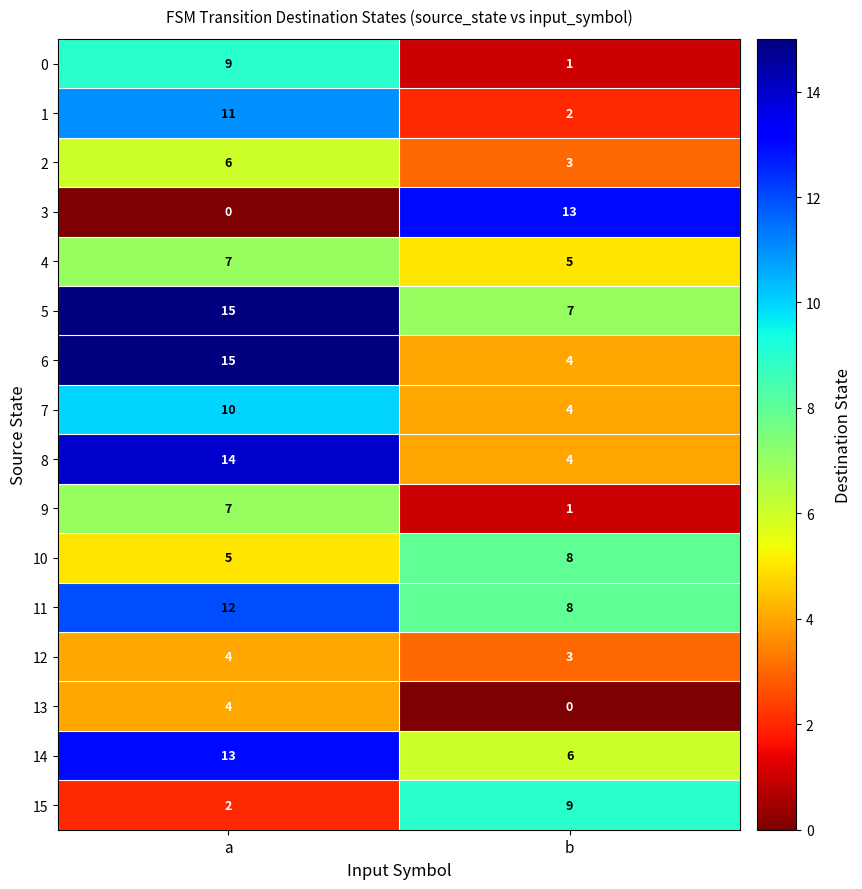

Which series changed the most between a and b?

3